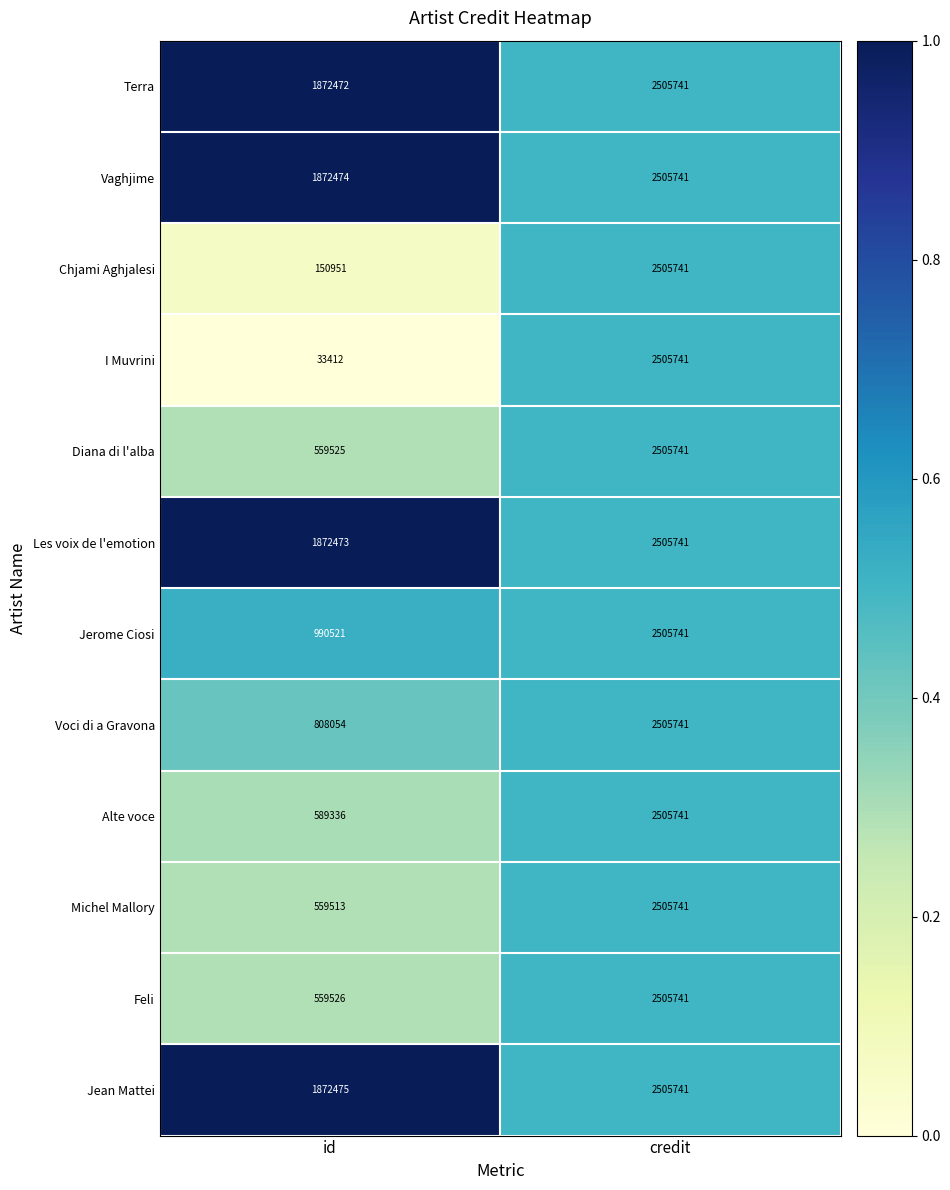

What is the difference between the Feli values at id and credit?

1946215